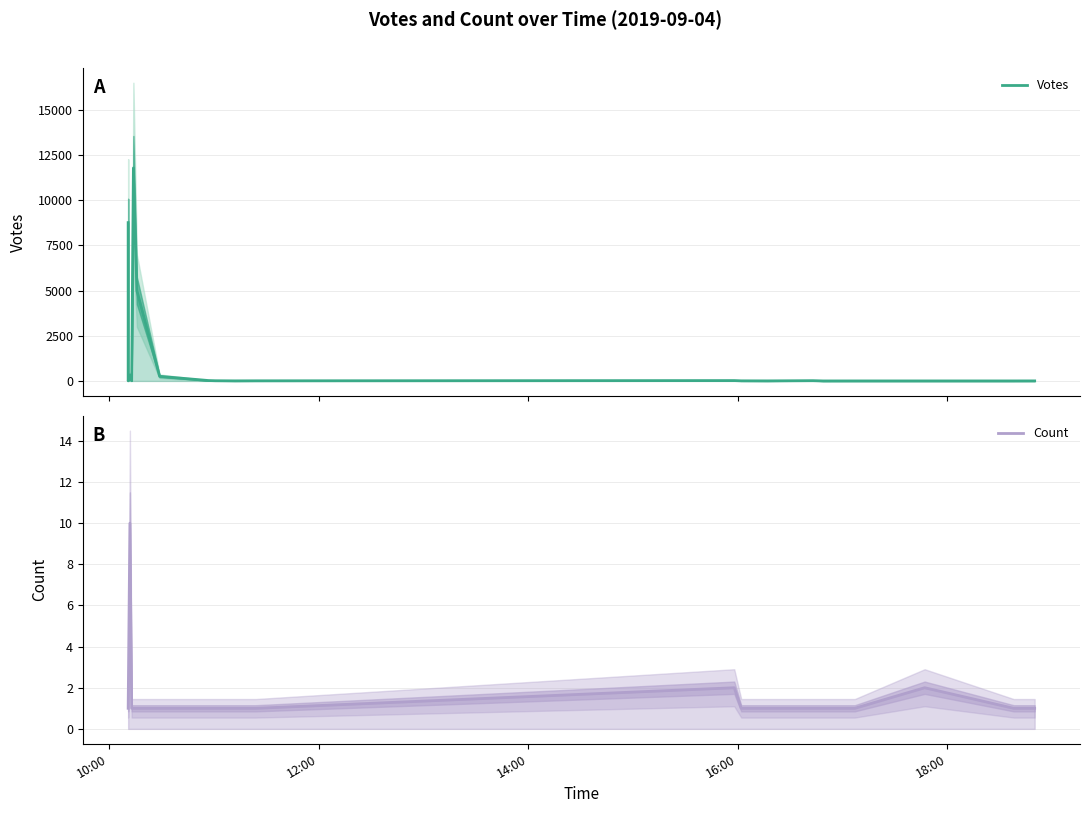

Reading left to right, what are all the values shown in this chart?

Votes: 8765	6	324	12	11791	4993	257	23	12	5	8	21	7	4	16	1	2	2	2	3
Count: 1	1	10	1	1	1	1	1	1	1	1	2	1	1	1	1	1	2	1	1